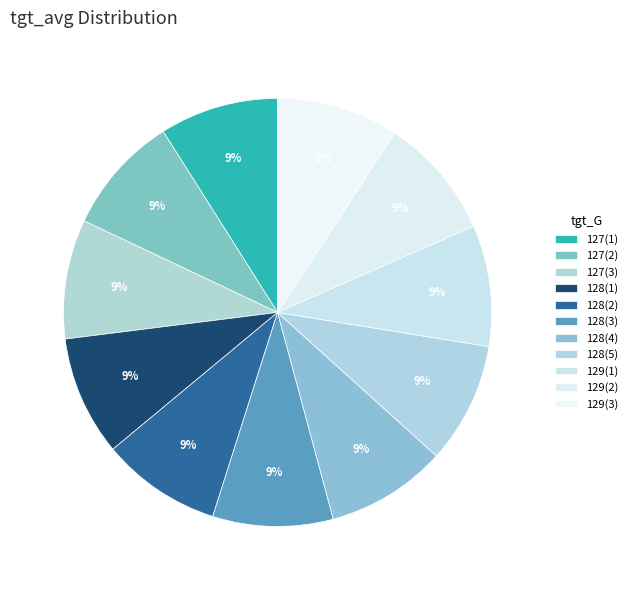

Which slice is the smallest?

127